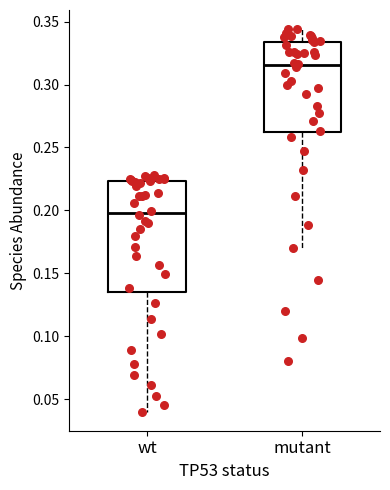

Reading left to right, read every box against the y-axis: the position of its median line, the range the box covers, and the ends of its whiskers. The values are not printed on the chart, so give them approximately, as read against the axis.

wt: median 0.200, box 0.135 to 0.225, whiskers 0.040 to 0.230
mutant: median 0.315, box 0.260 to 0.335, whiskers 0.170 to 0.345